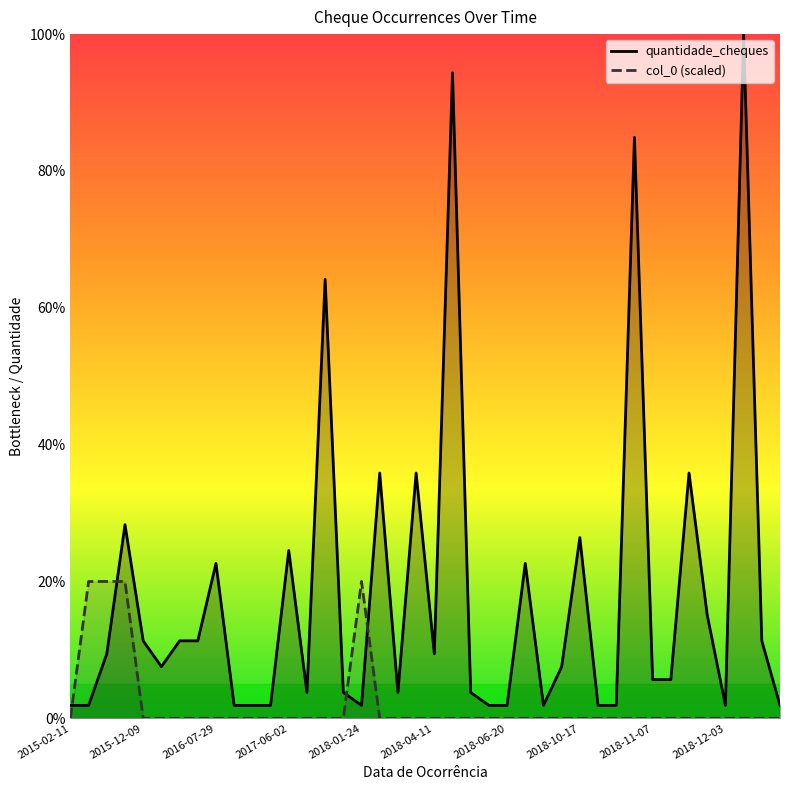

What is the difference between the maximum and minimum values in the quantidade_cheques series?

98.1